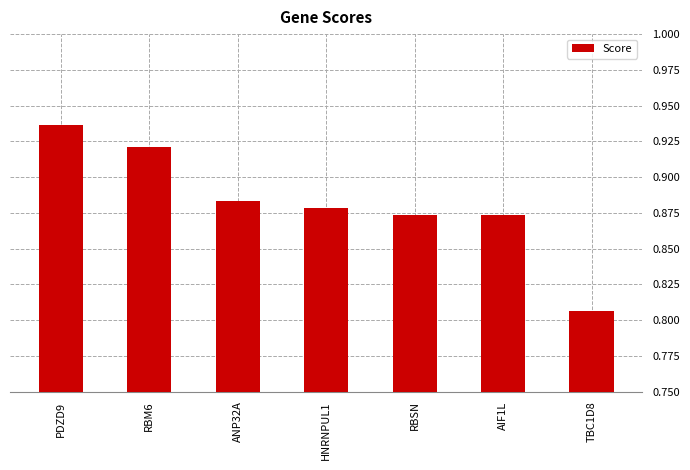

What is the change in value from PDZD9 to ANP32A?

-0.1